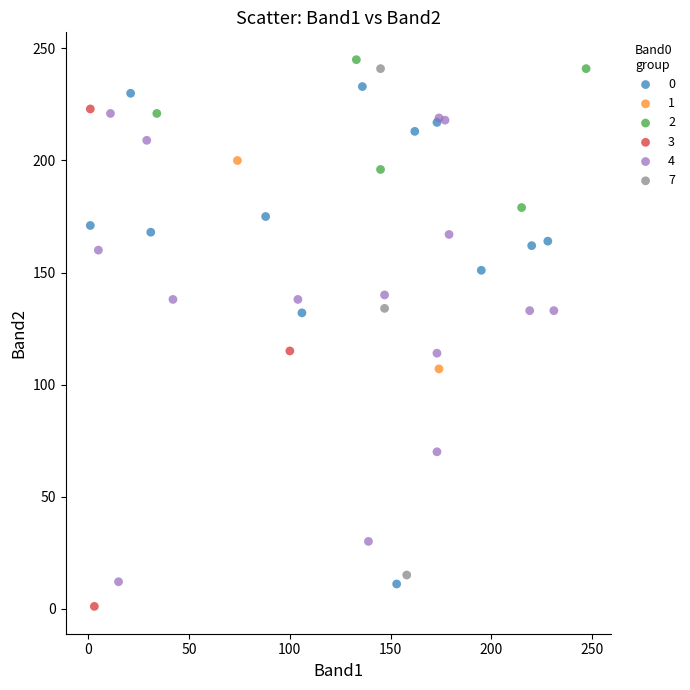

Which series reaches the minimum Y coordinate?

3